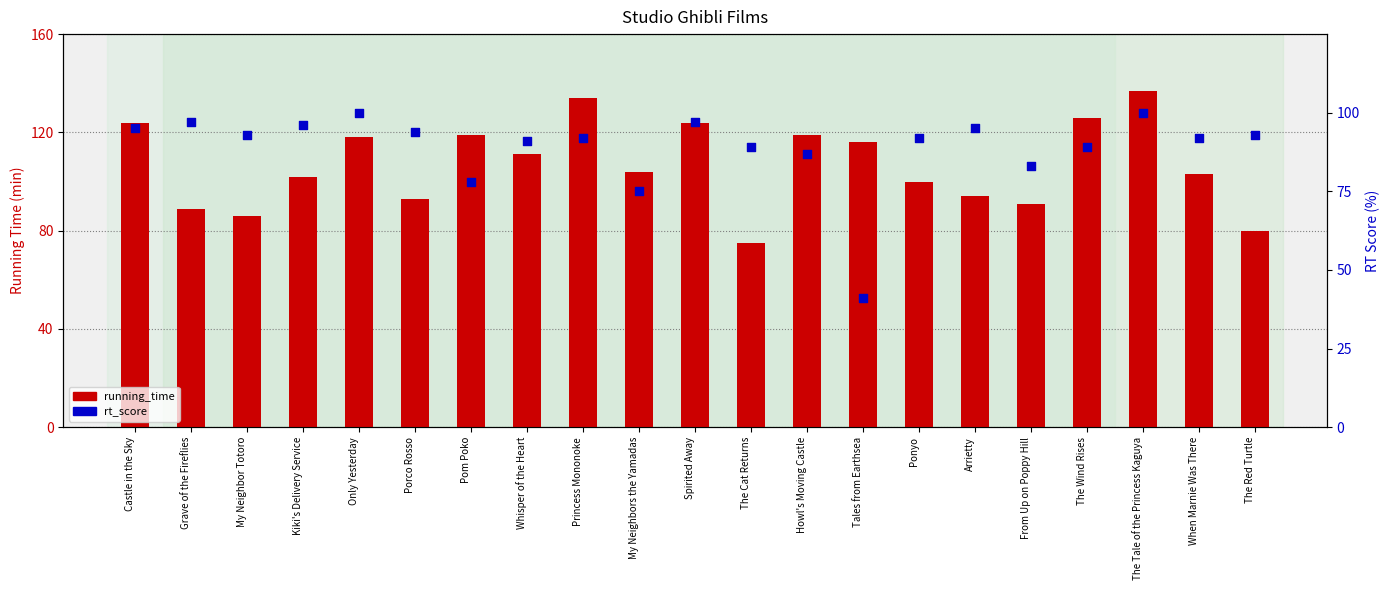

What are all the series names shown in the legend?

running_time, rt_score